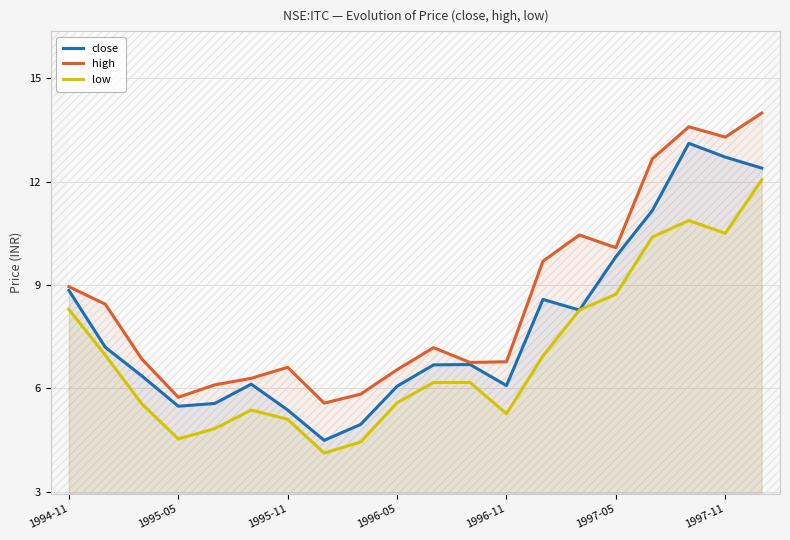

What is the approximate value of high at 1996-05?

6.5